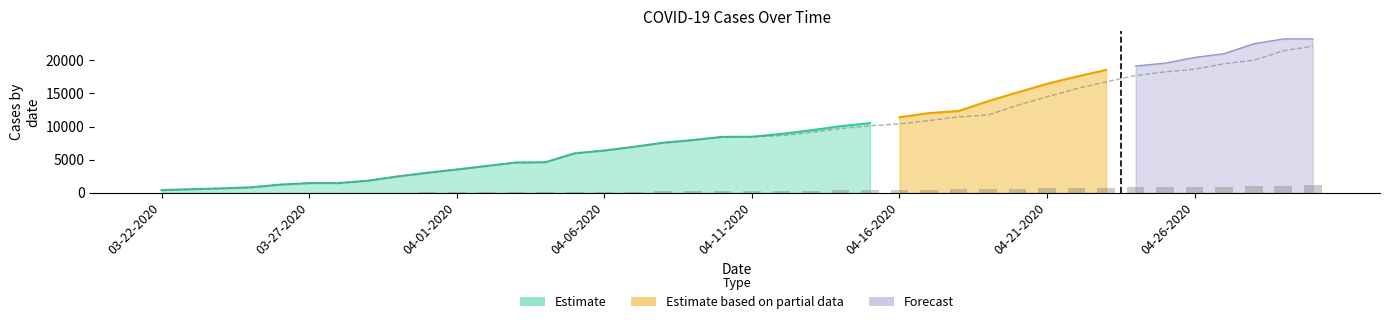

Reading left to right, list all the values displayed in this chart.

Confirmed: 407	536	662	812	1229	1465	1465	1829	2474	3019	3518	4045	4566	4605	5955	6377	6936	7559	7955	8443	8453	8625	9111	9687	10112	10397	10903	11445	11741	13204	14490	15715	16740	17695	18238	18651	19479	19994	21429	22109
Deaths: 5	7	11	13	21	26	26	32	44	54	64	78	89	93	132	147	169	198	223	242	244	269	322	360	405	457	497	576	600	619	663	732	797	850	895	916	944	1002	1056	1111